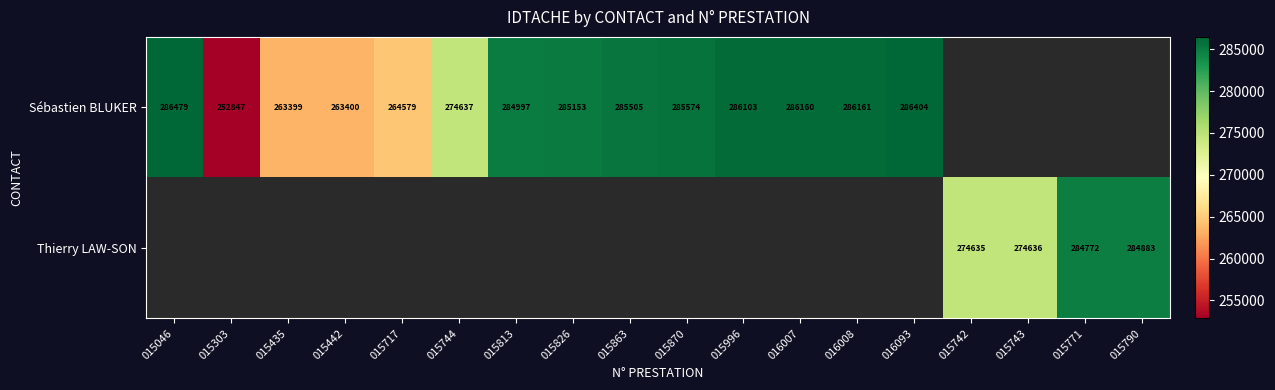

True or false: Sébastien BLUKER has a value of 274637 at 015744.

True